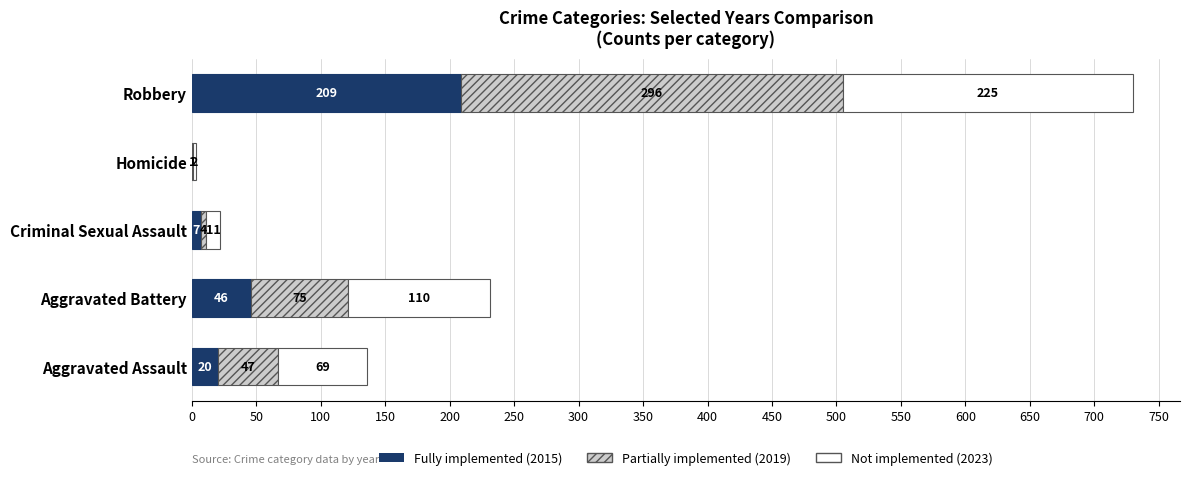

What is the total value across all series at Robbery?

730